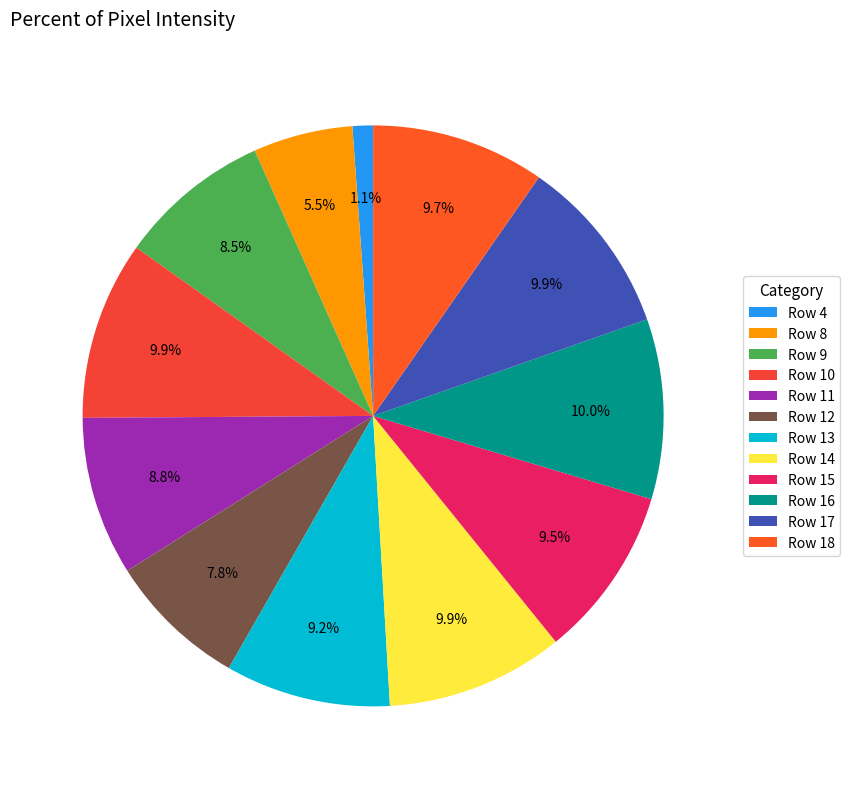

How many segments does this pie chart have?

12